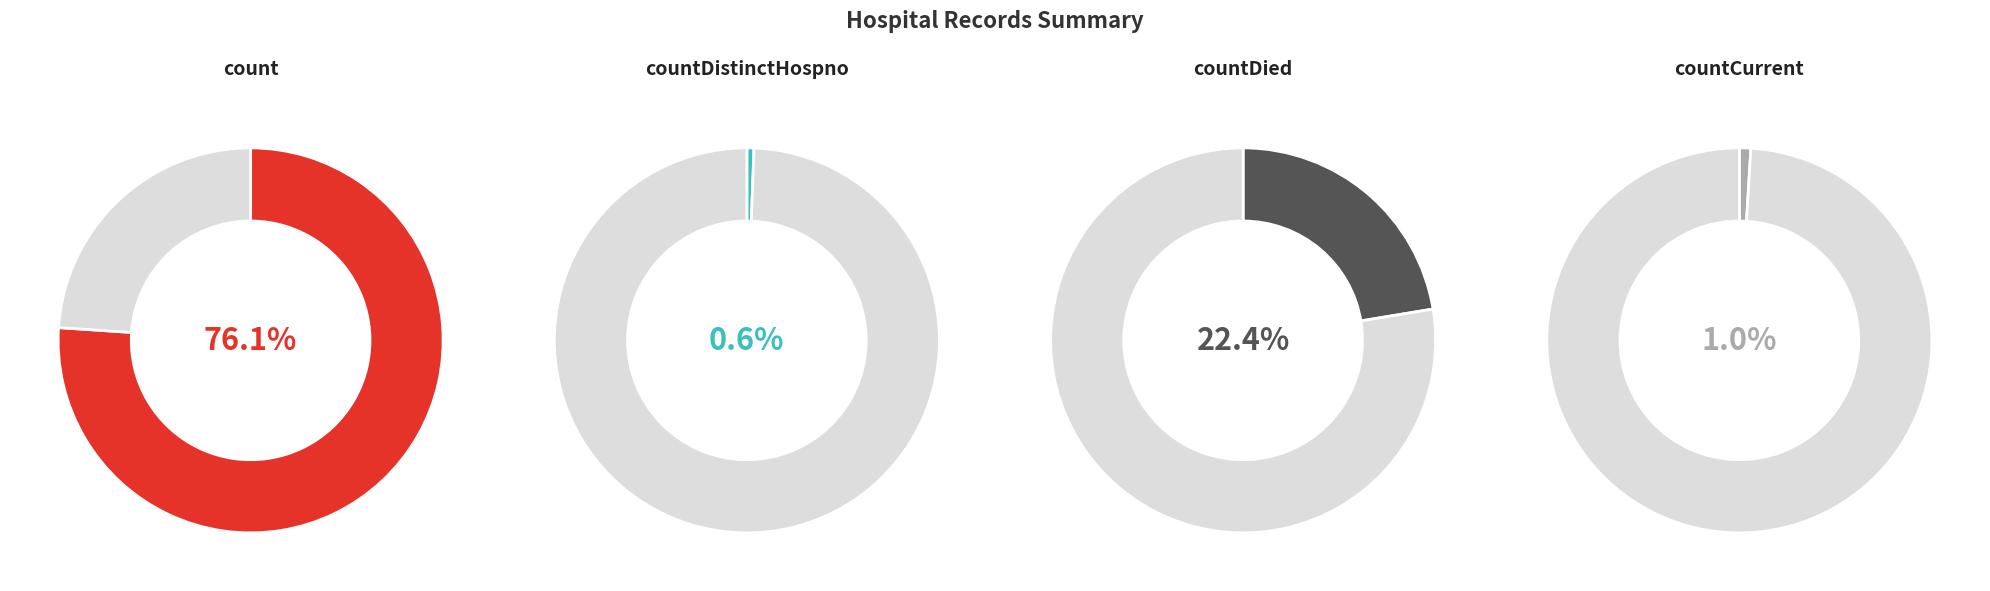

To the nearest percent, what portion does count represent?

76%